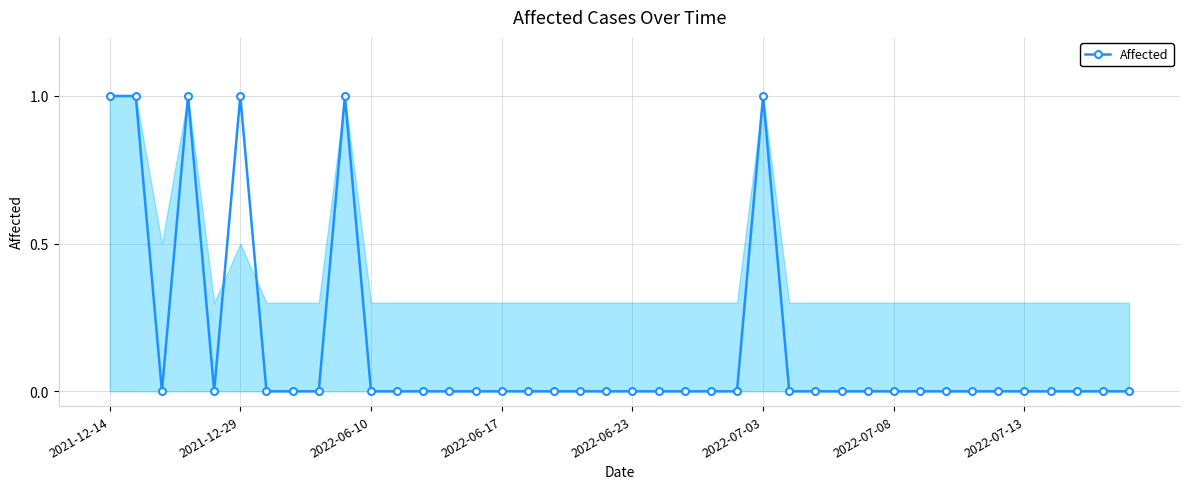

What is the value of the 6th point from the left?

1